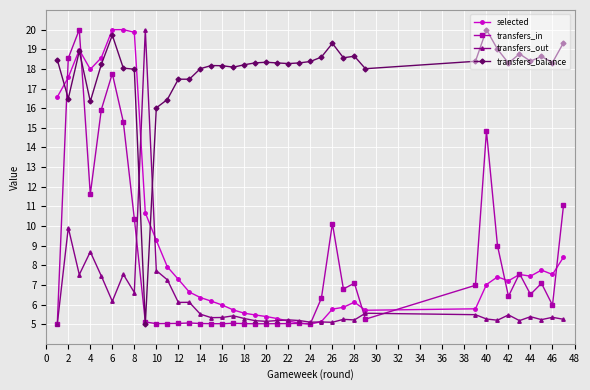

True or false: transfers_out and transfers_balance cross at least once.

True